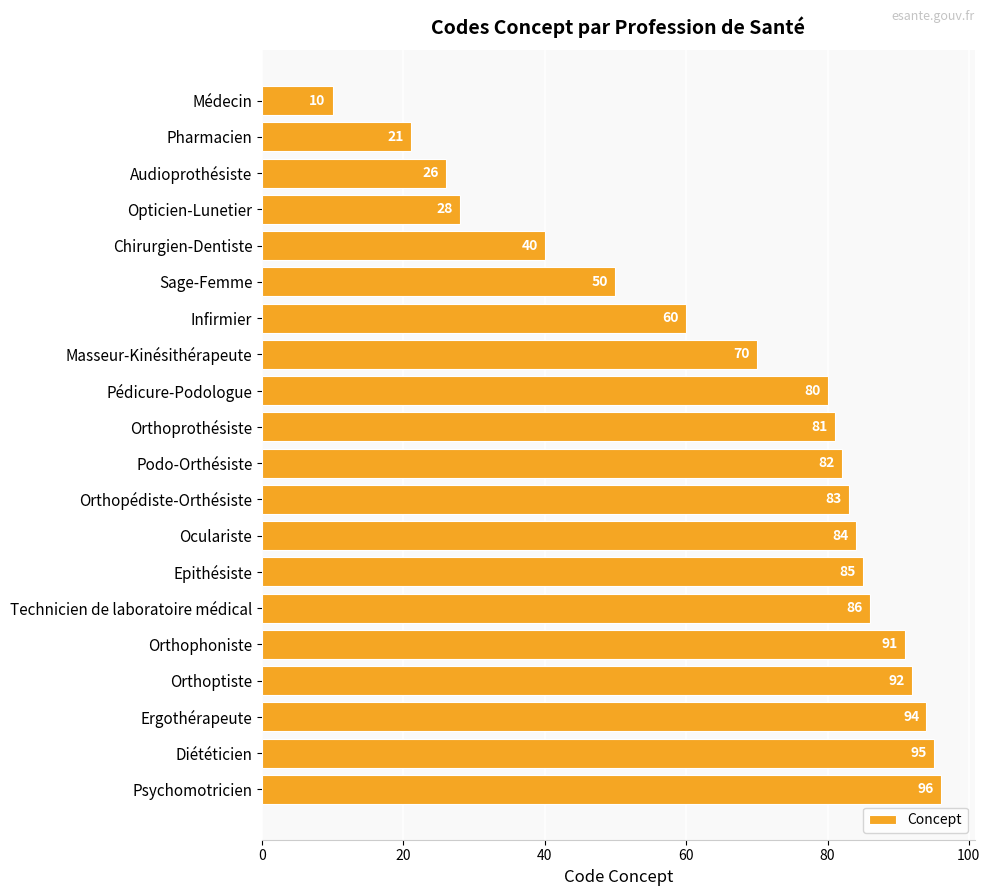

Are the bars horizontal?

Yes